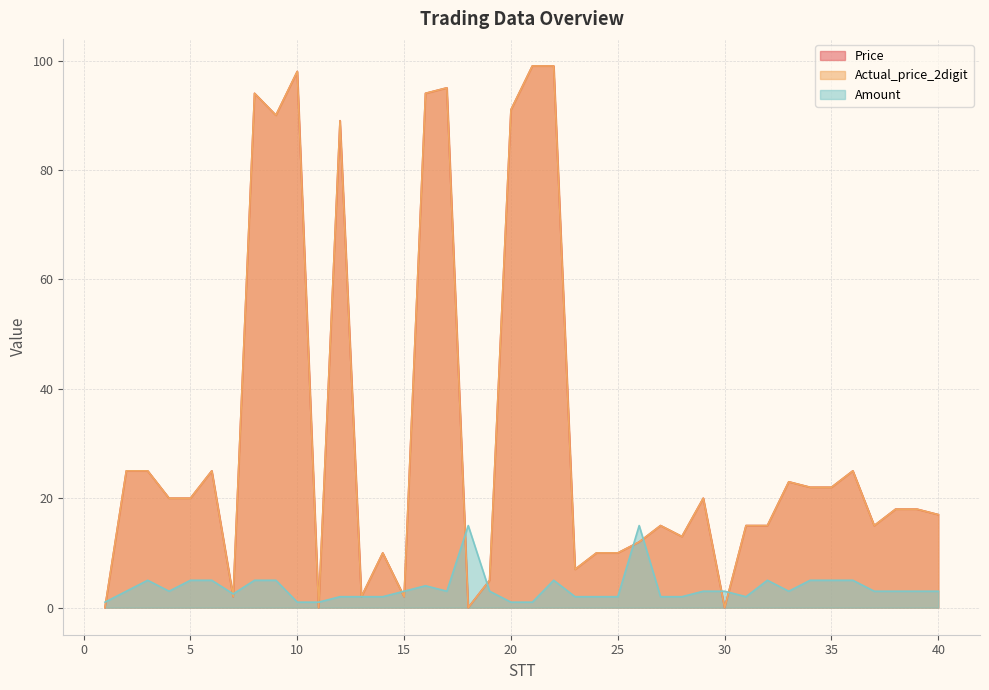

What is the difference between the maximum and minimum values in the Amount series?

14.0